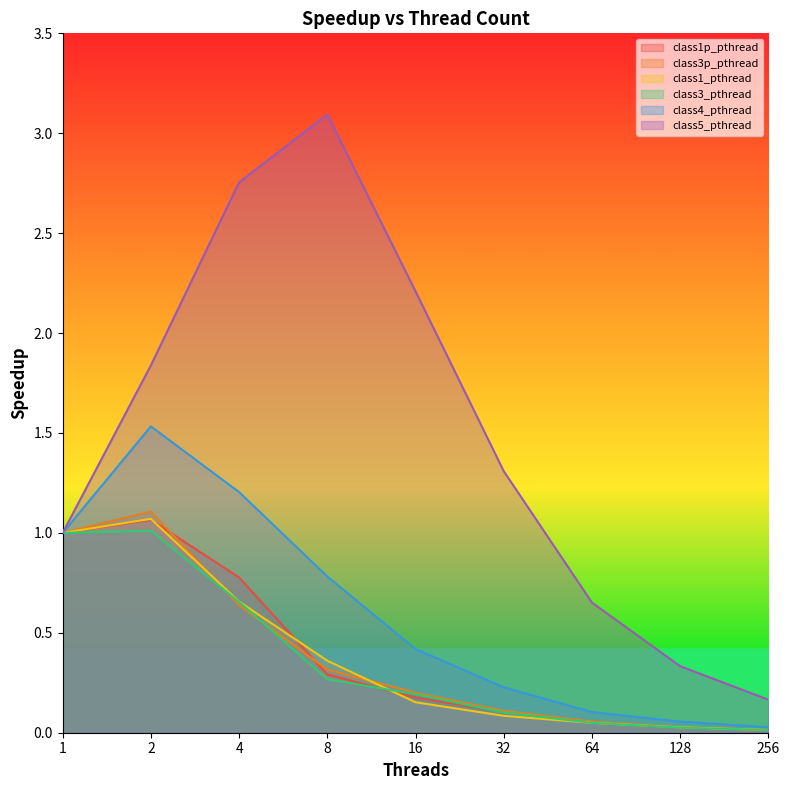

Where is class1_pthread nearest to the value 0?

256